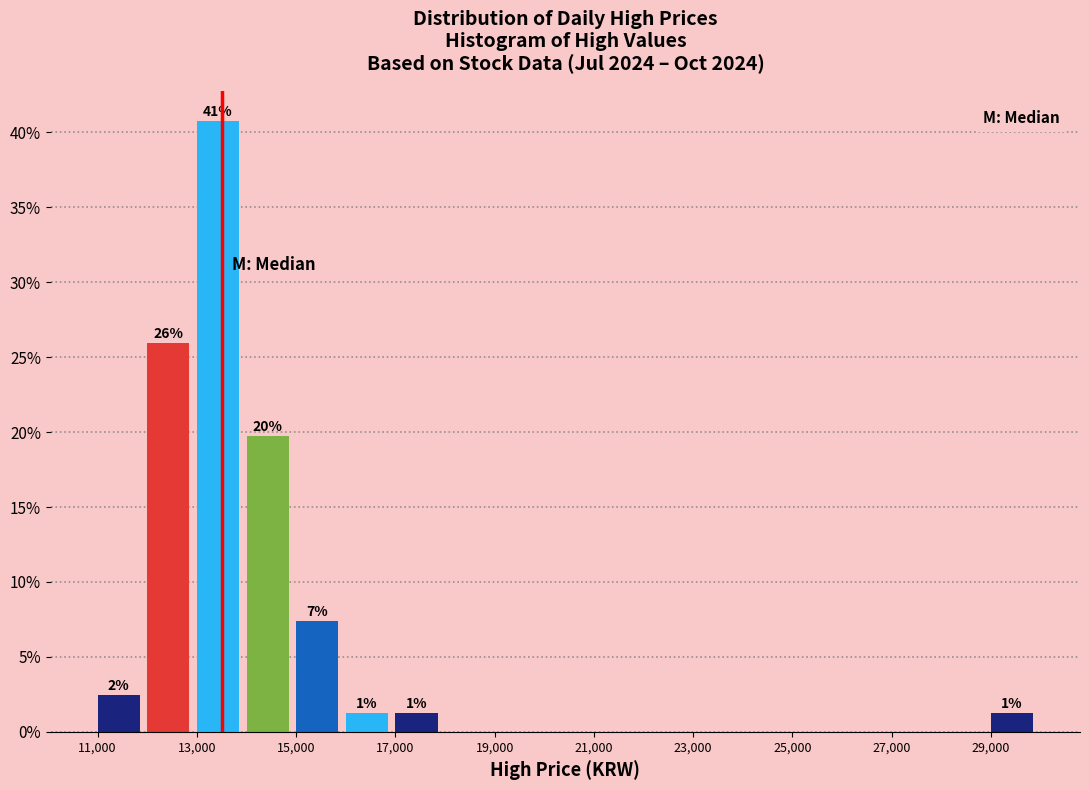

Over which range of the x-axis is the bar tallest?

13000 to 14000